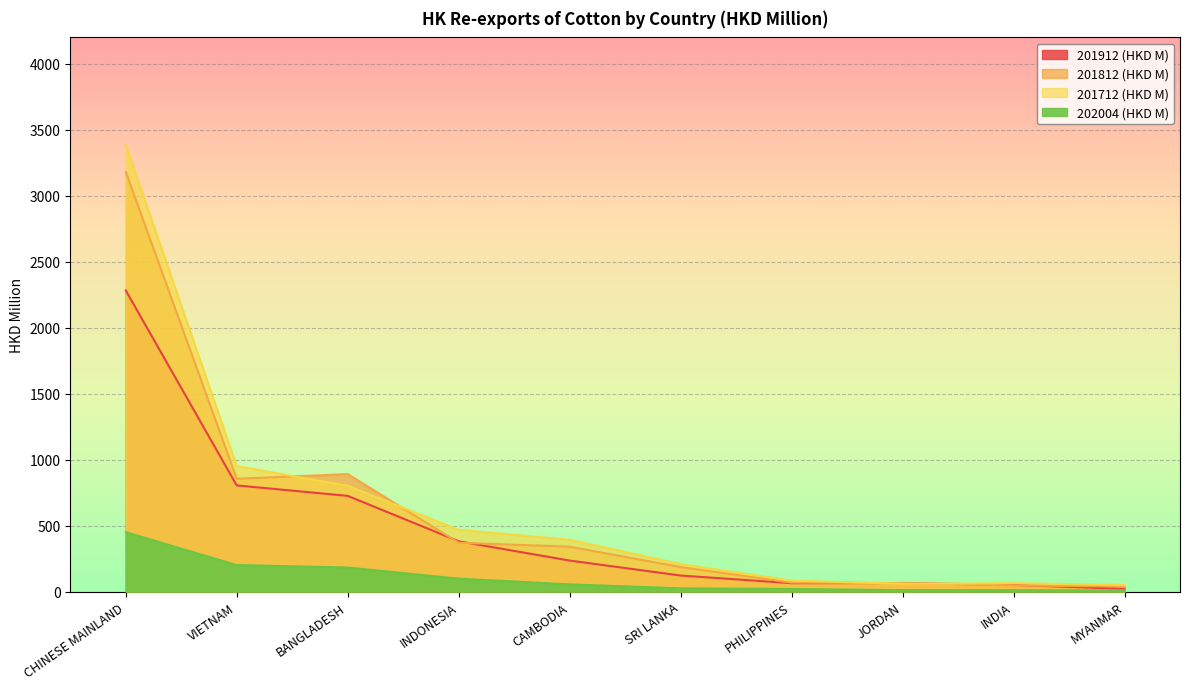

How many interior local peaks does the 201712 (HKD M) series have?

1